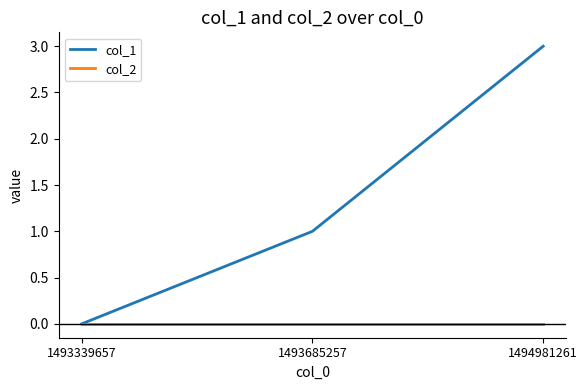

What is the difference between the maximum and second lowest values in the col_1 series?

2